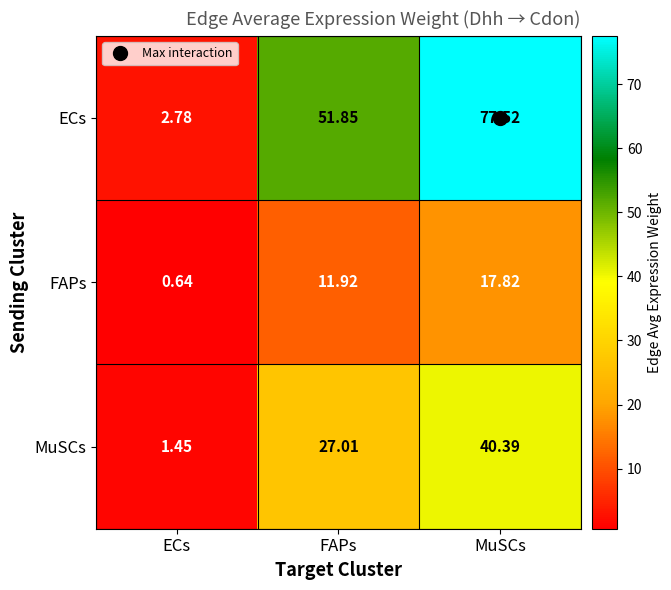

List the series in order of their overall mean, highest first.

ECs, MuSCs, FAPs